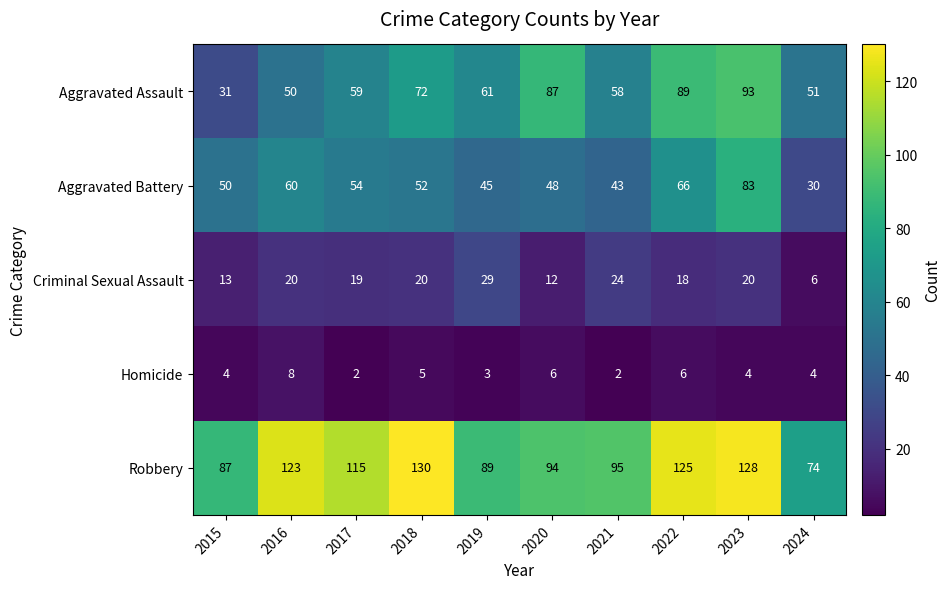

List the series in order of their peak value, highest first.

Robbery, Aggravated Assault, Aggravated Battery, Criminal Sexual Assault, Homicide